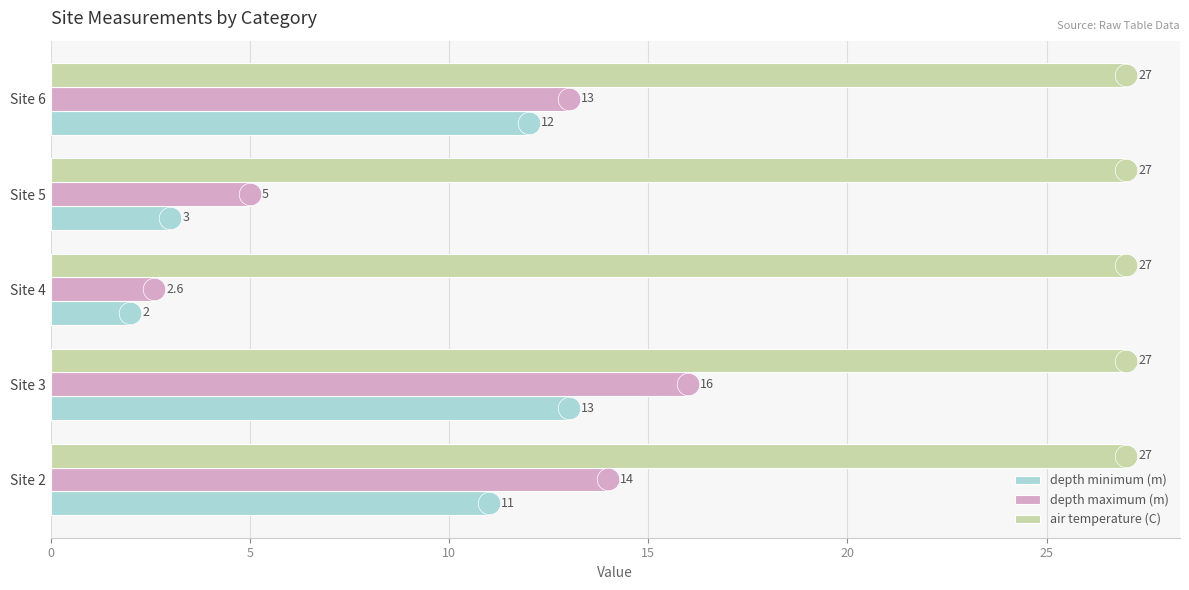

What is the sum of all depth minimum (m) values?

41.0